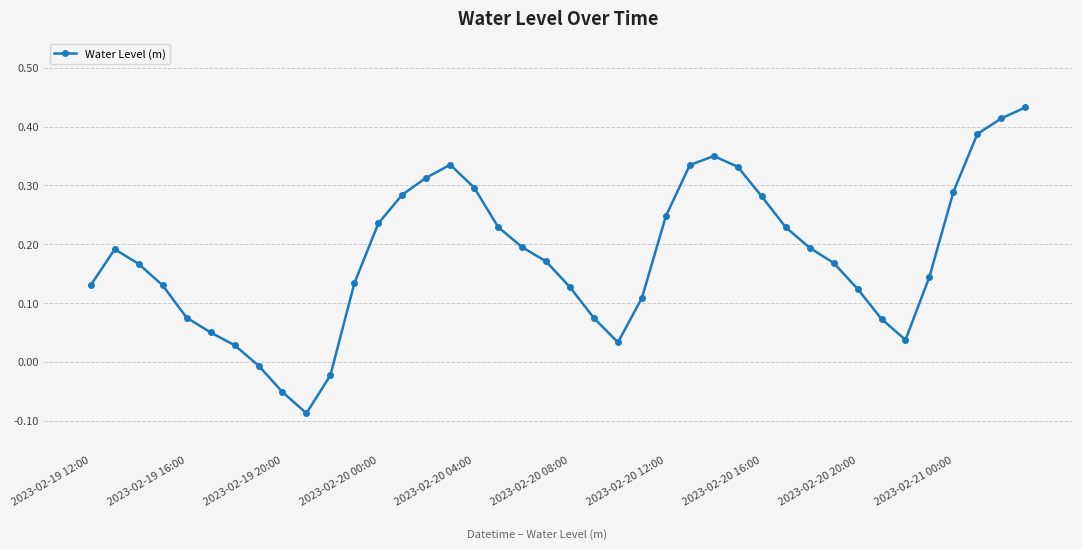

What is the difference between the maximum and minimum values?

0.5